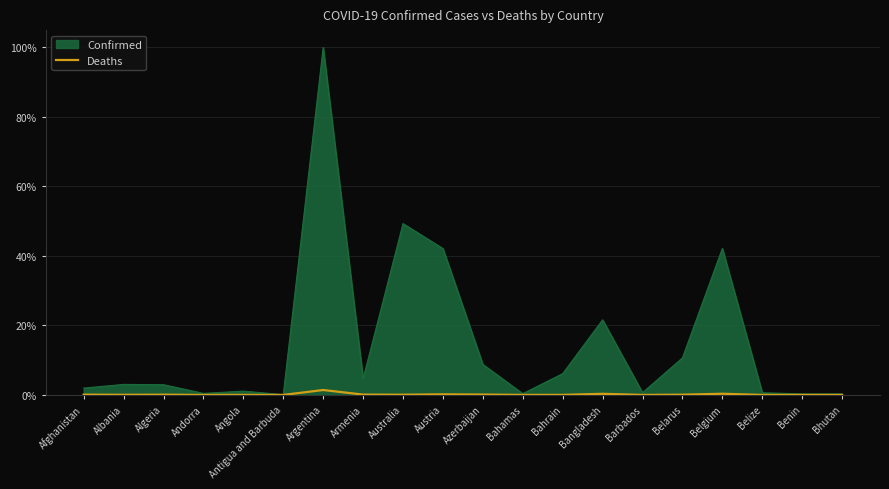

At which label does Confirmed reach its peak?

Argentina